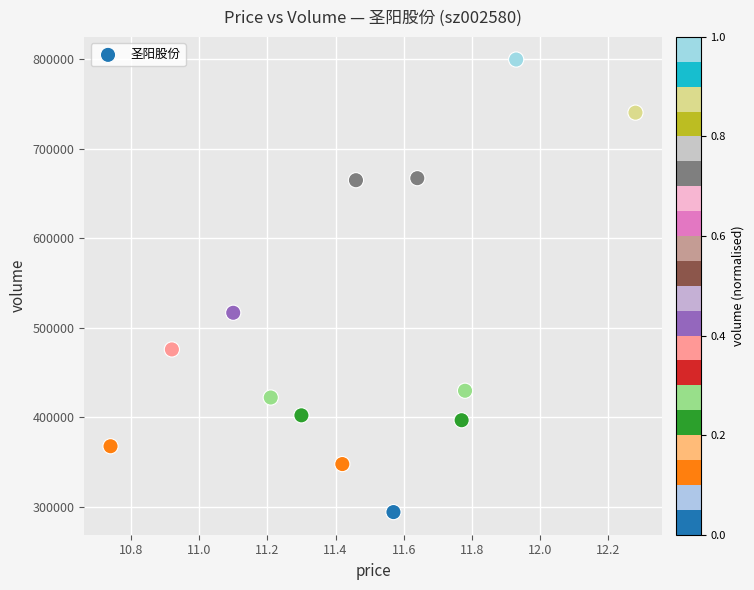

What is the range of Y values (max minus min)?

505823